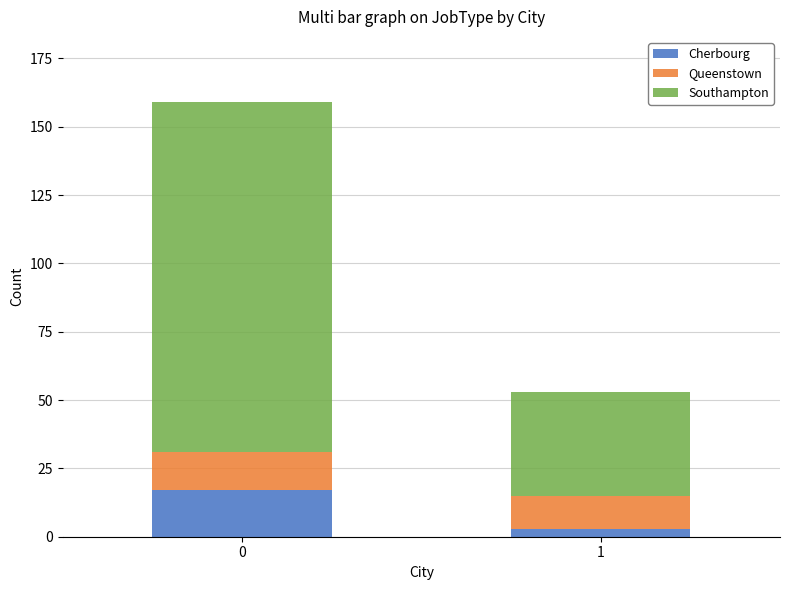

The Cherbourg series shows 17 at 0. True or false?

True